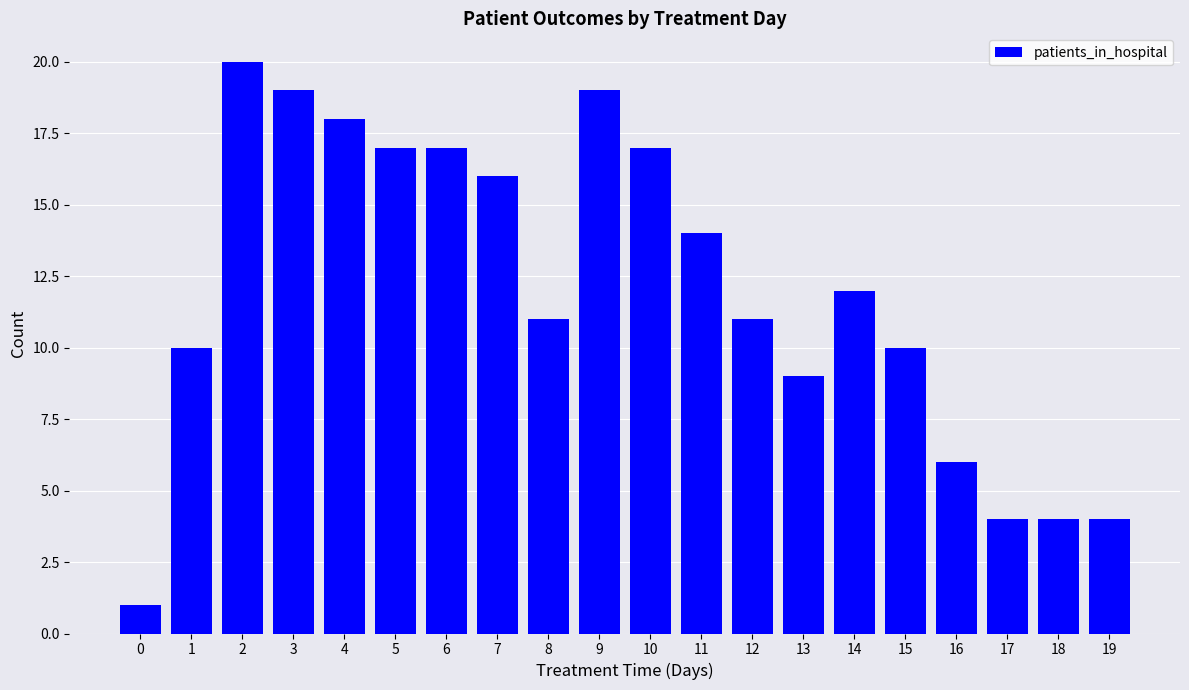

Reading right to left, extract all data points from this chart.

4	4	4	6	10	12	9	11	14	17	19	11	16	17	17	18	19	20	10	1